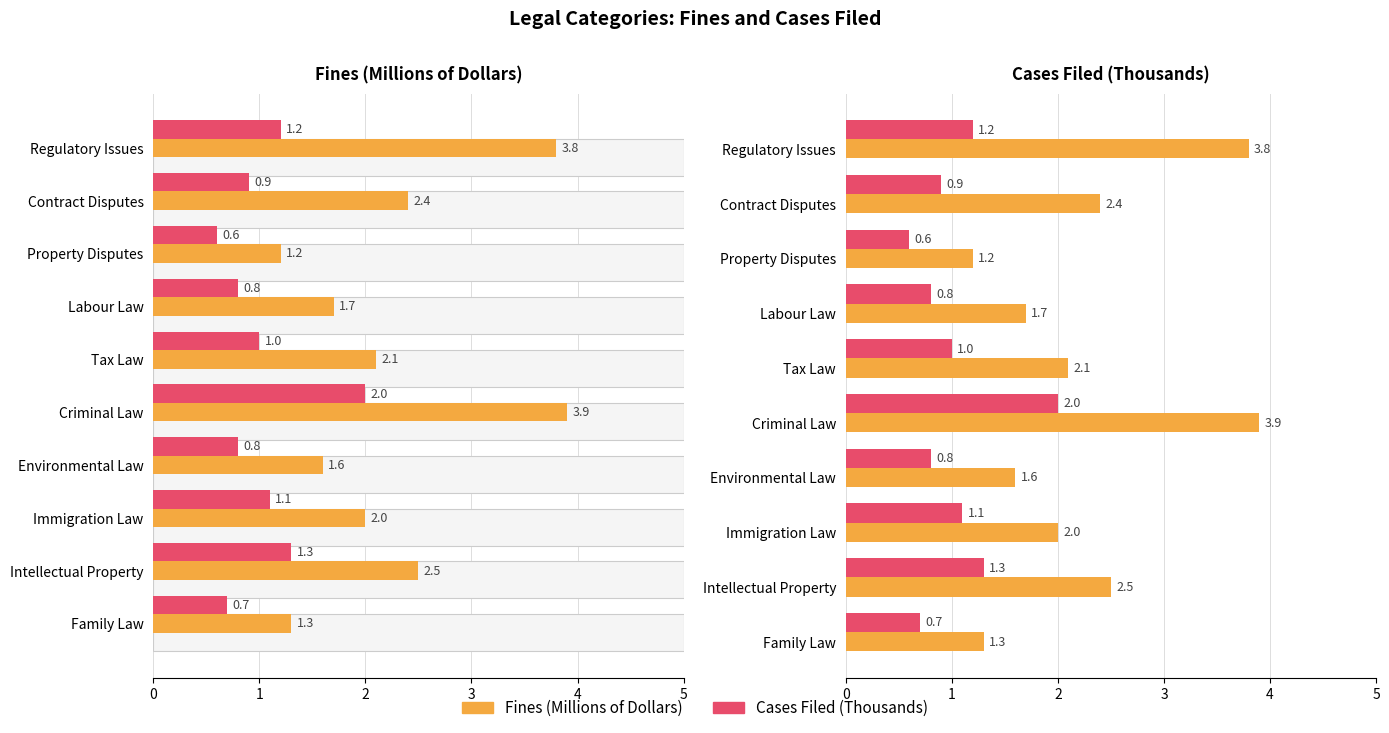

What is the difference between the Cases Filed (Thousands) values at Property Disputes and Contract Disputes?

0.3